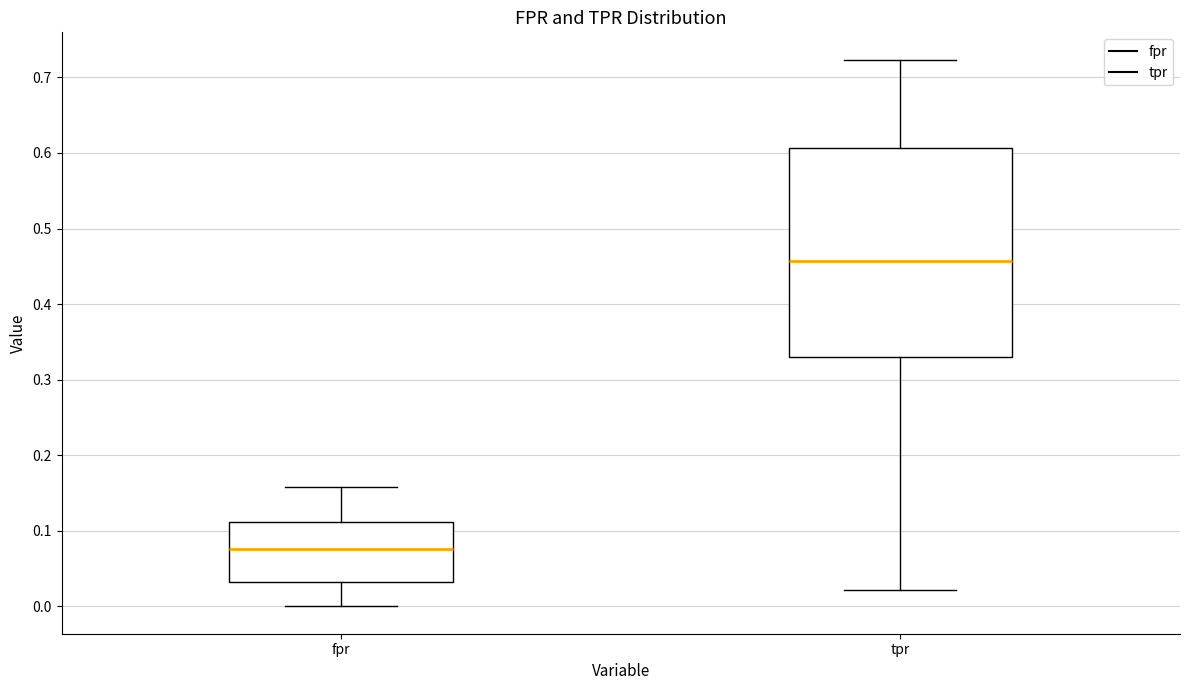

Which box's median line is the lowest?

fpr